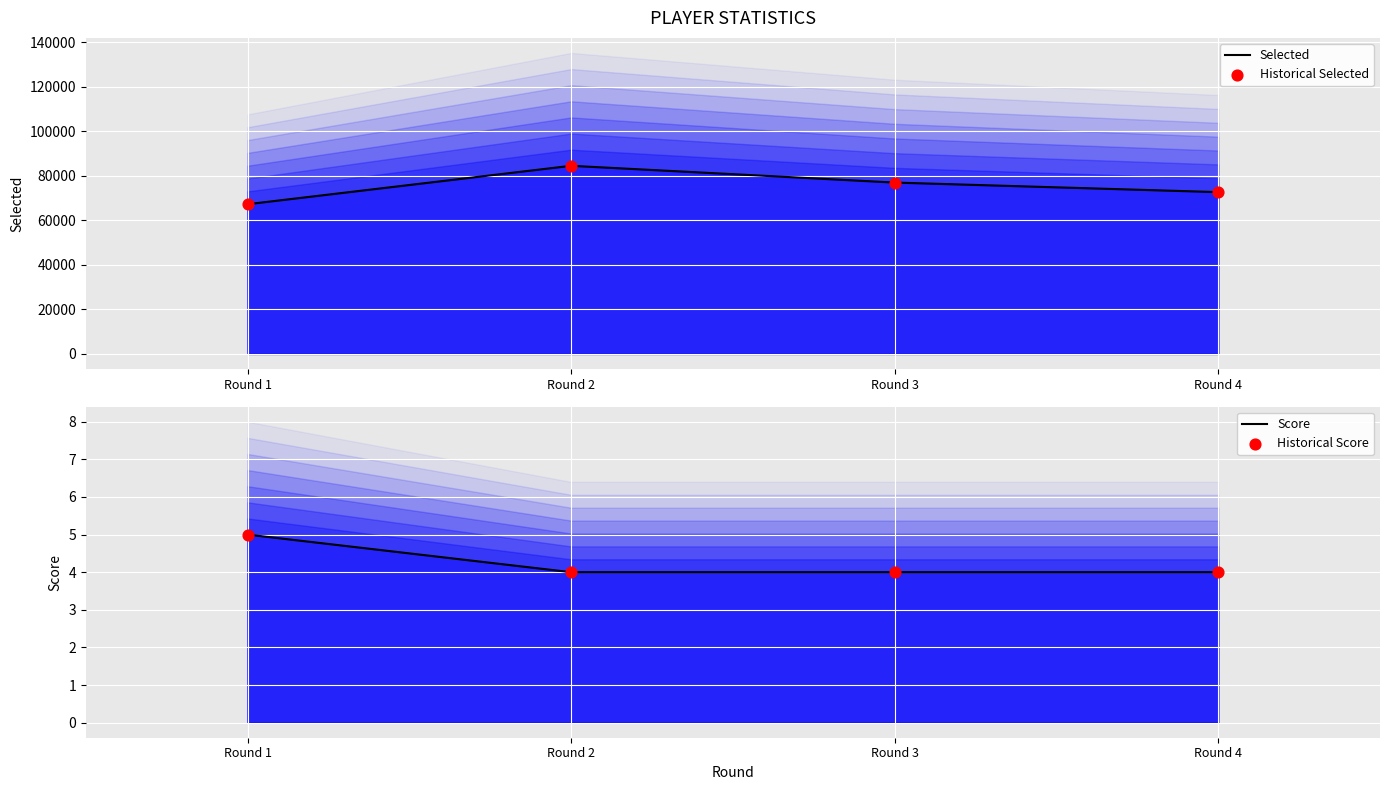

Which series has the largest Y range (max minus min)?

Selected